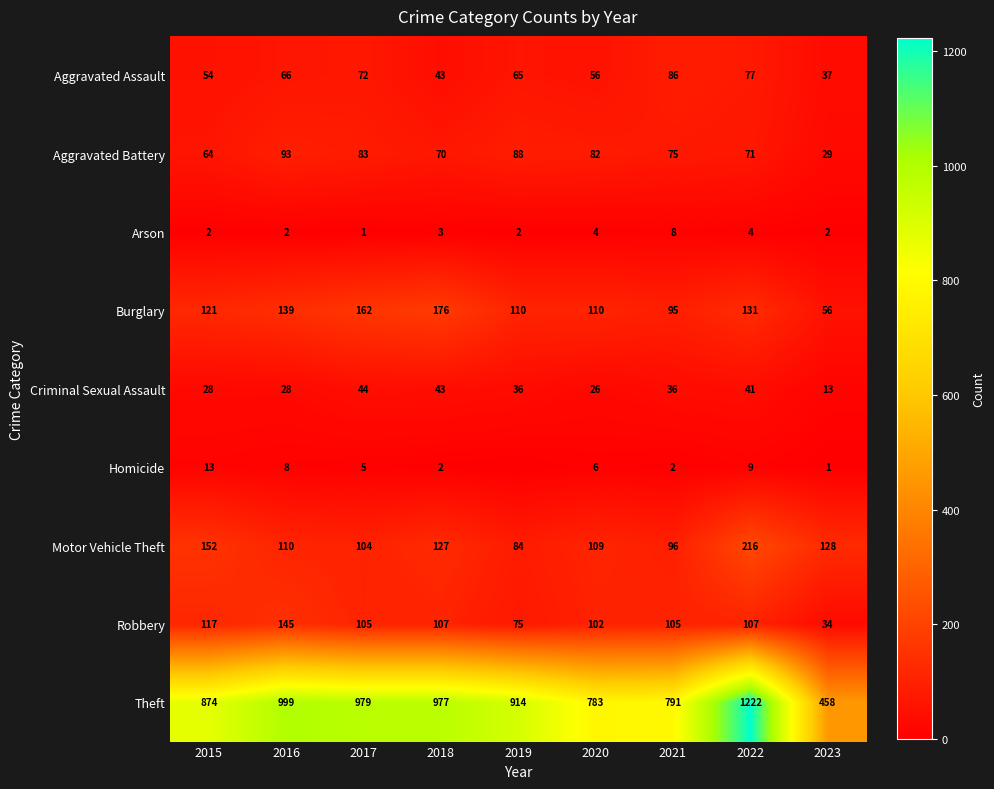

What is the lowest value of the Criminal Sexual Assault series?

13